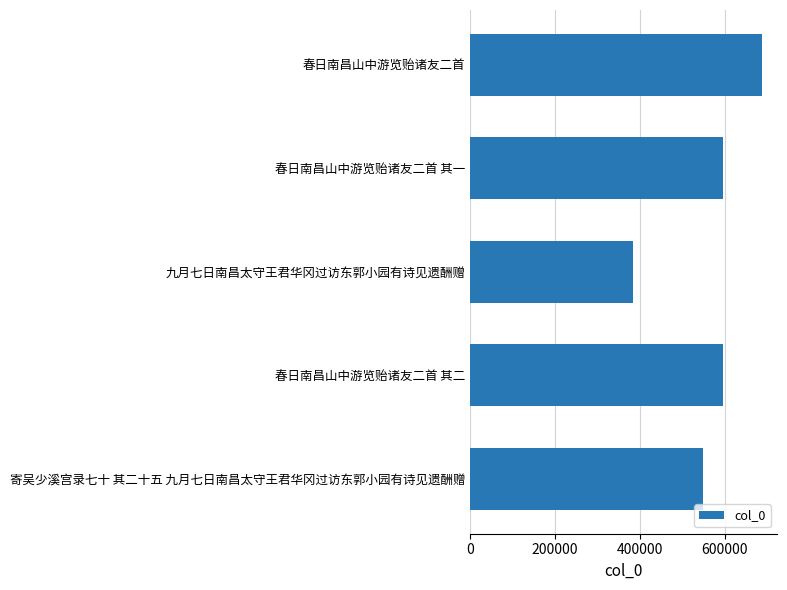

What is the average value?

562179